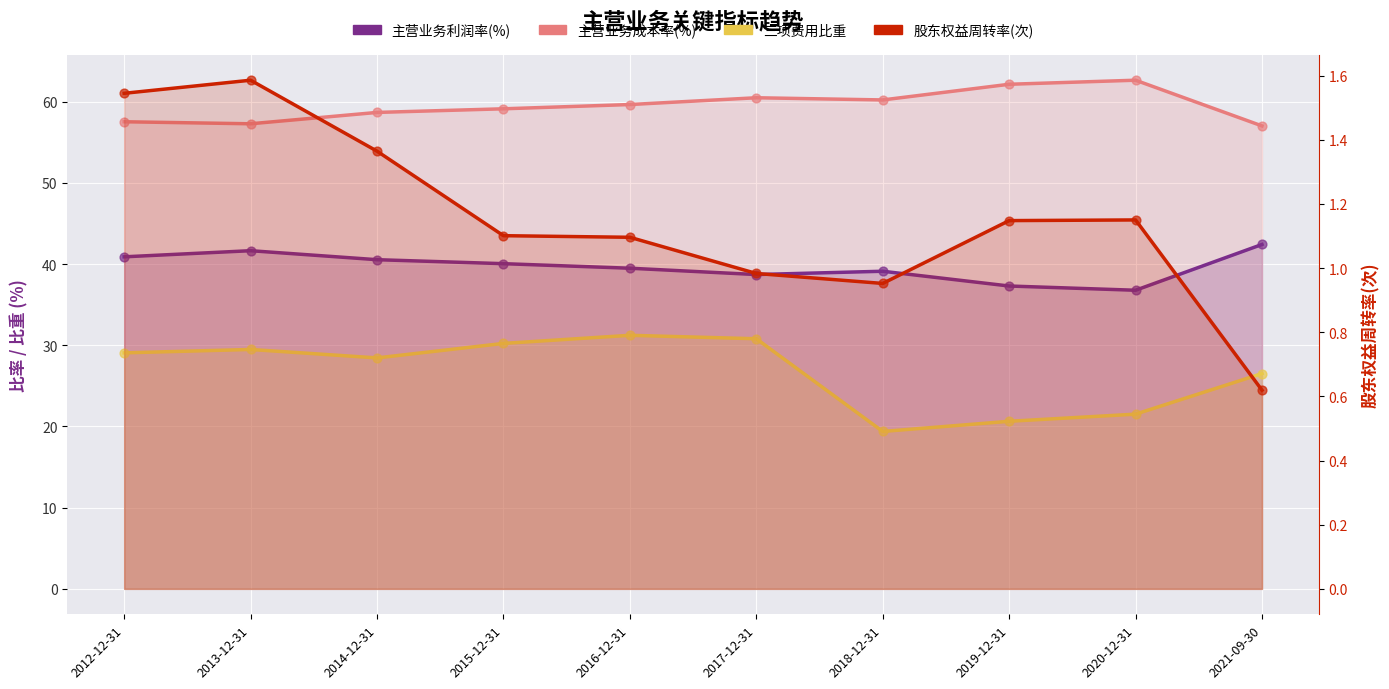

What is the total value across all series at 2020-12-31?

122.1